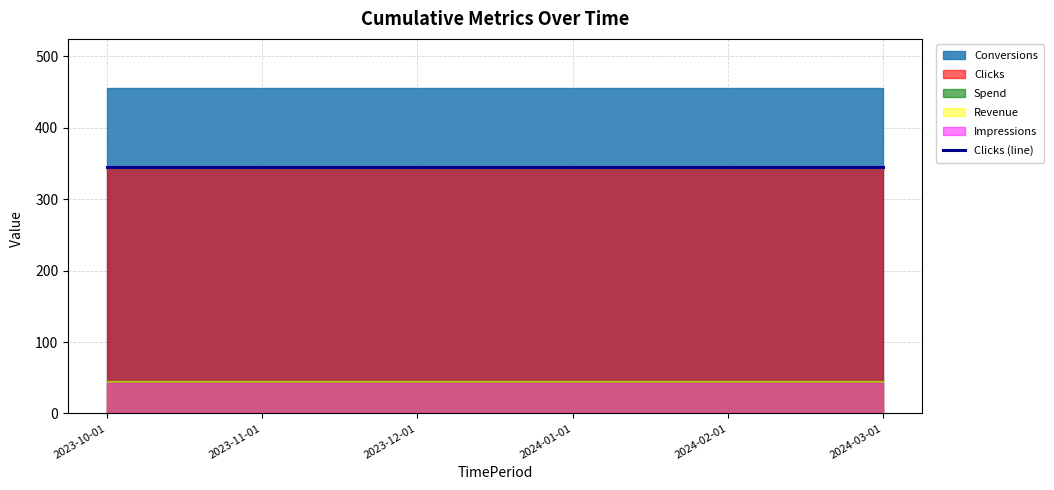

What is the total value across all series at 2023-10-01?

934